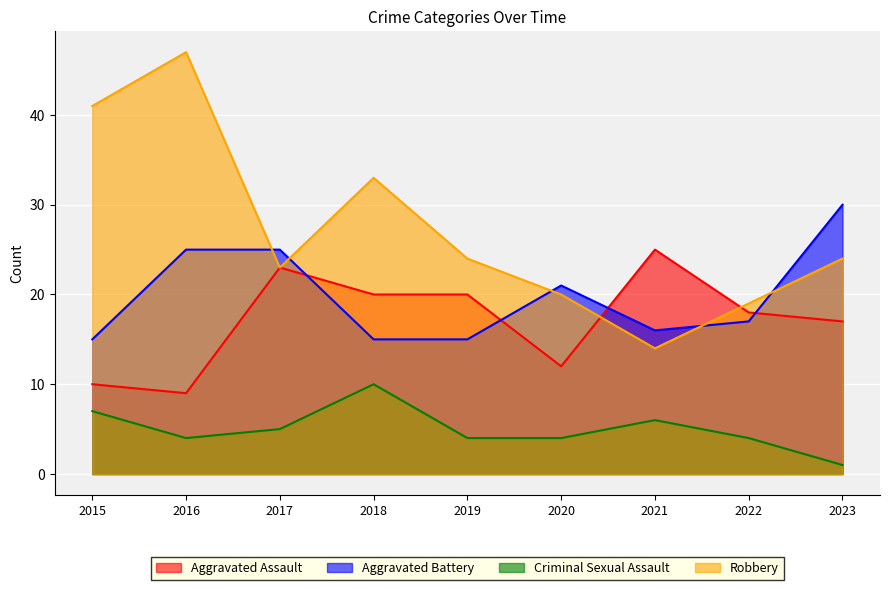

True or false: Aggravated Assault and Criminal Sexual Assault cross at least once.

False